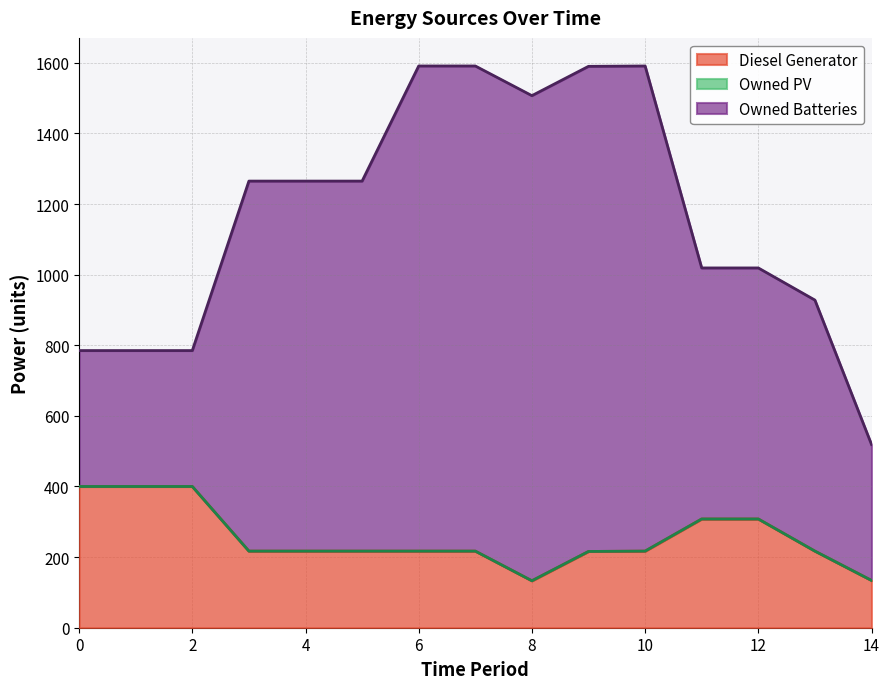

What is the minimum value for Diesel Generator?

133